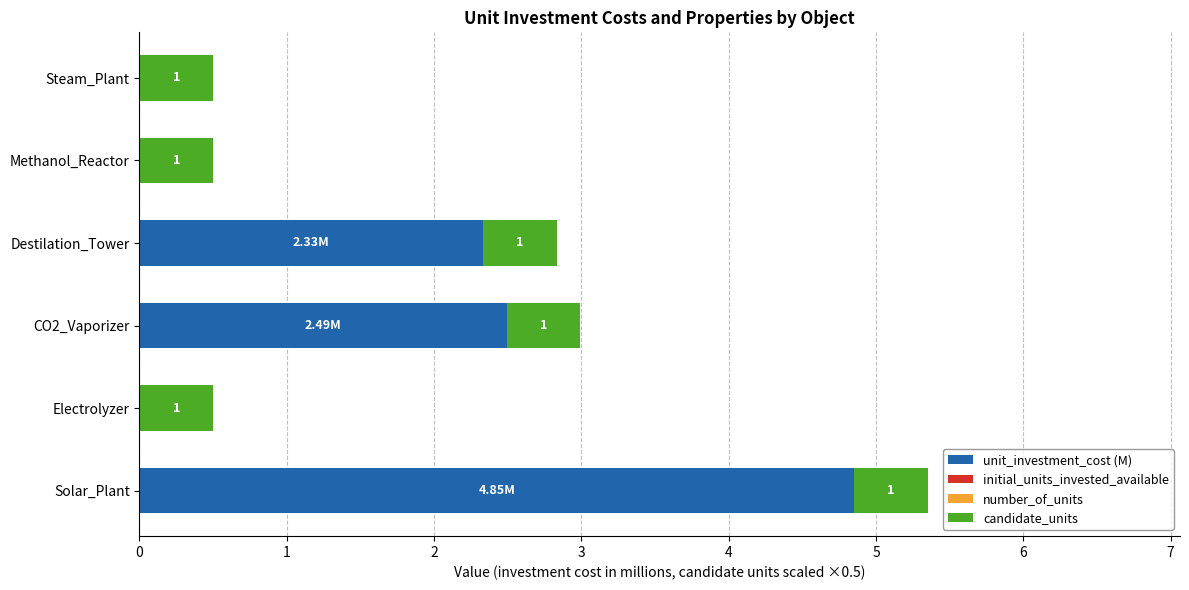

At how many categories does at least one series exceed 4?

1